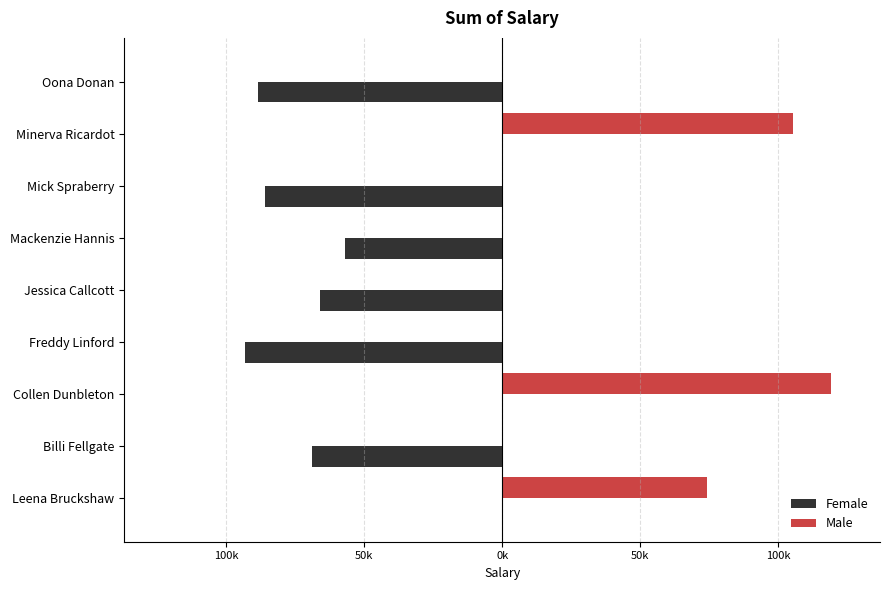

Reading right to left, transcribe all the data shown in this chart.

Female: -88360.8	0.0	-85879.2	-57002.0	-66017.2	-93128.3	0.0	-68980.5	0.0
Male: 0.0	105468.7	0.0	0.0	0.0	0.0	118976.2	0.0	74279.0